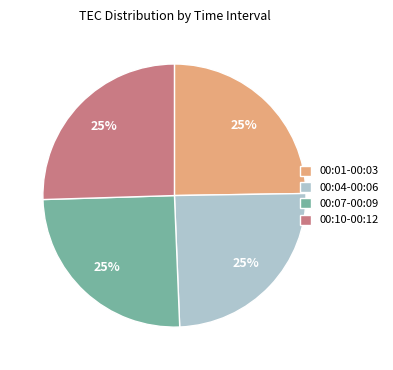

Approximately how many times larger is the value at 00:04-00:06 compared to 00:10-00:12?

1.0